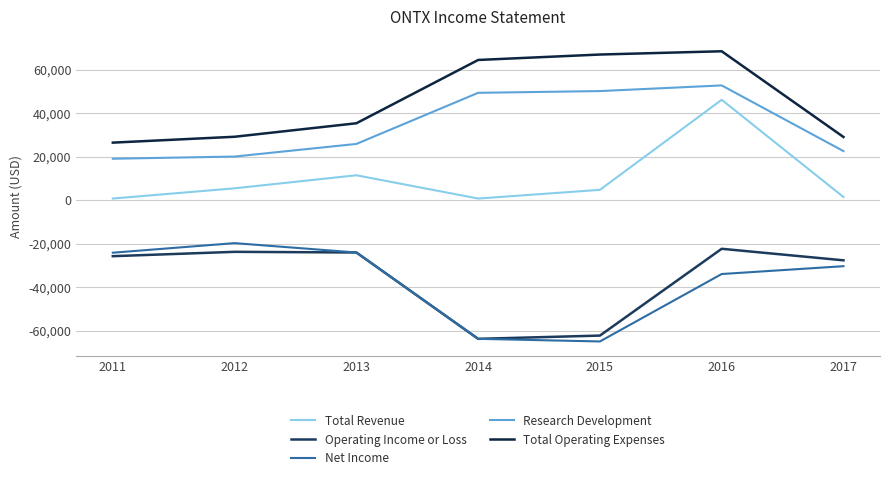

Where is the first local minimum for Net Income?

2015